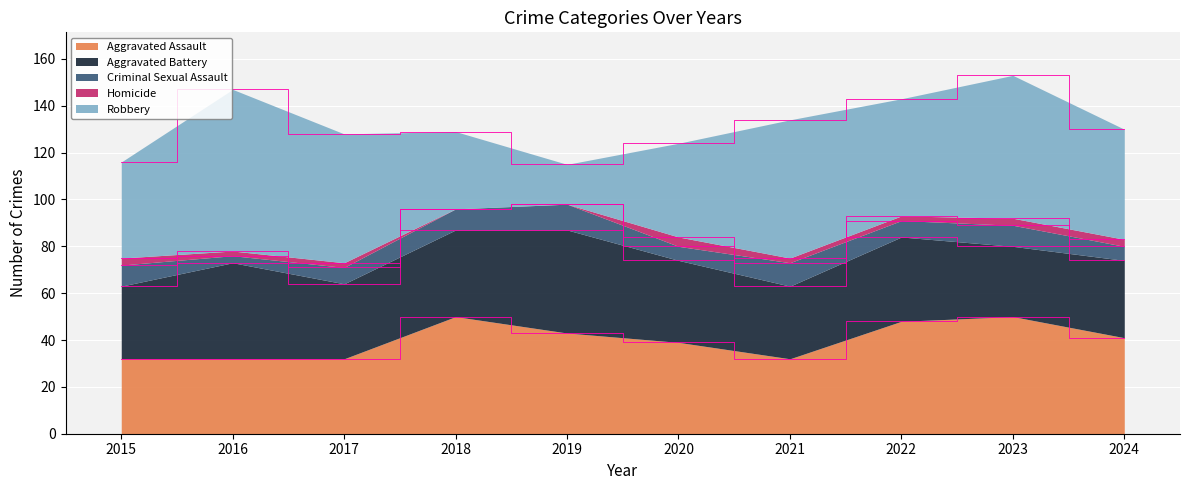

How many interior local peaks does the Homicide series have?

1